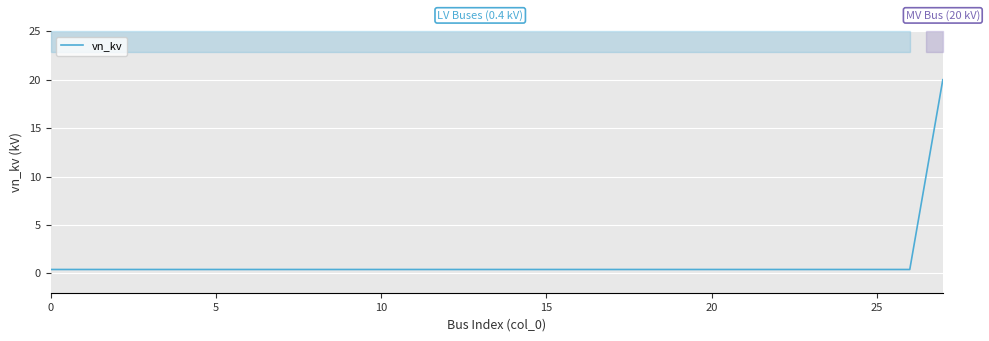

At which category does the chart reach its peak across all series?

27